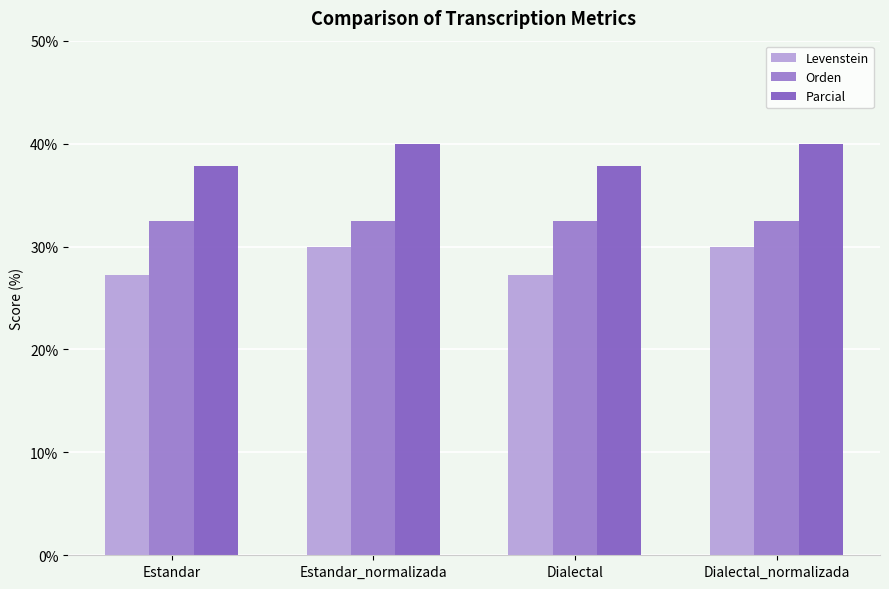

Which series has the largest range (max minus min)?

Levenstein